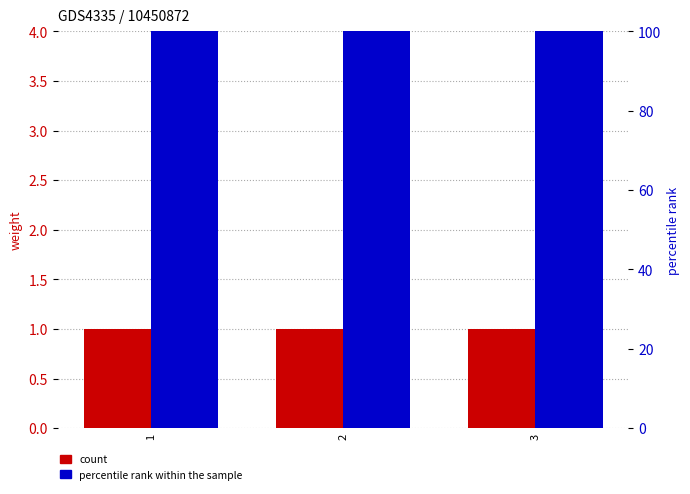

What is the difference between the highest and lowest values at 3?

99